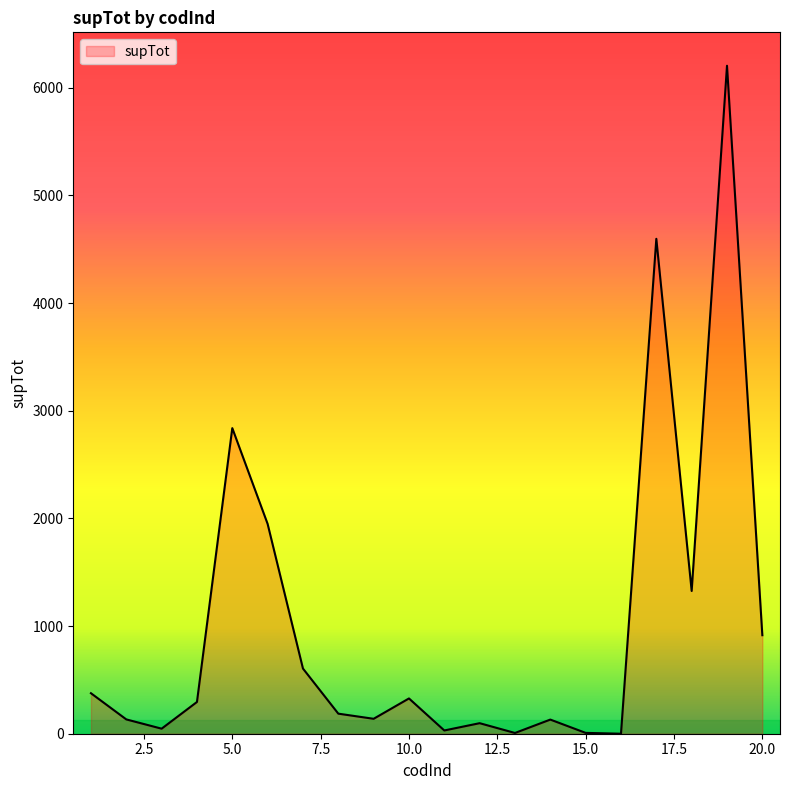

What is the difference between the maximum and minimum values?

6203.6